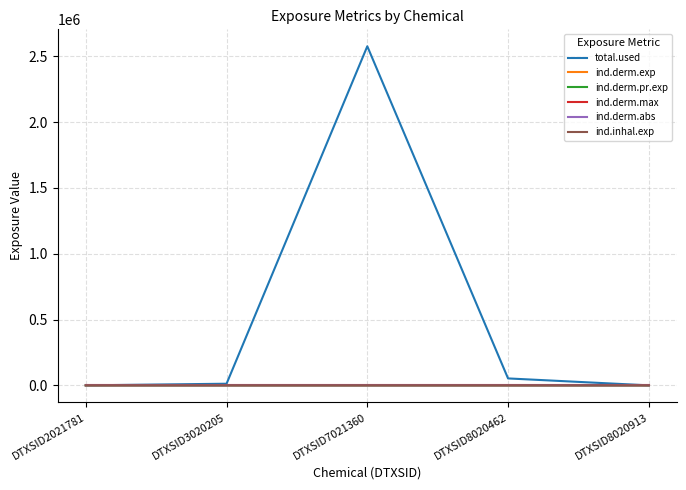

Is this an area chart (filled region under the line)?

No